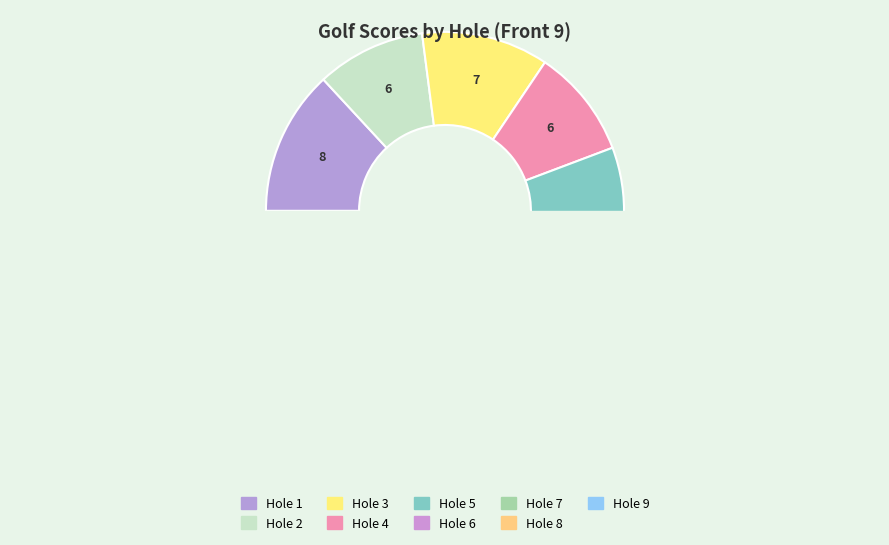

What percentage is the 9 slice, to the nearest percent?

13%